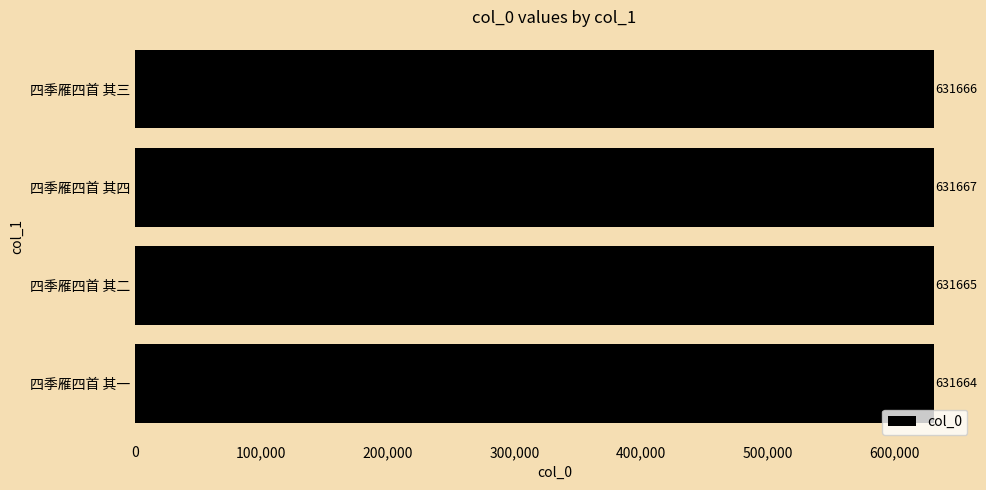

What is the greatest value displayed?

631667